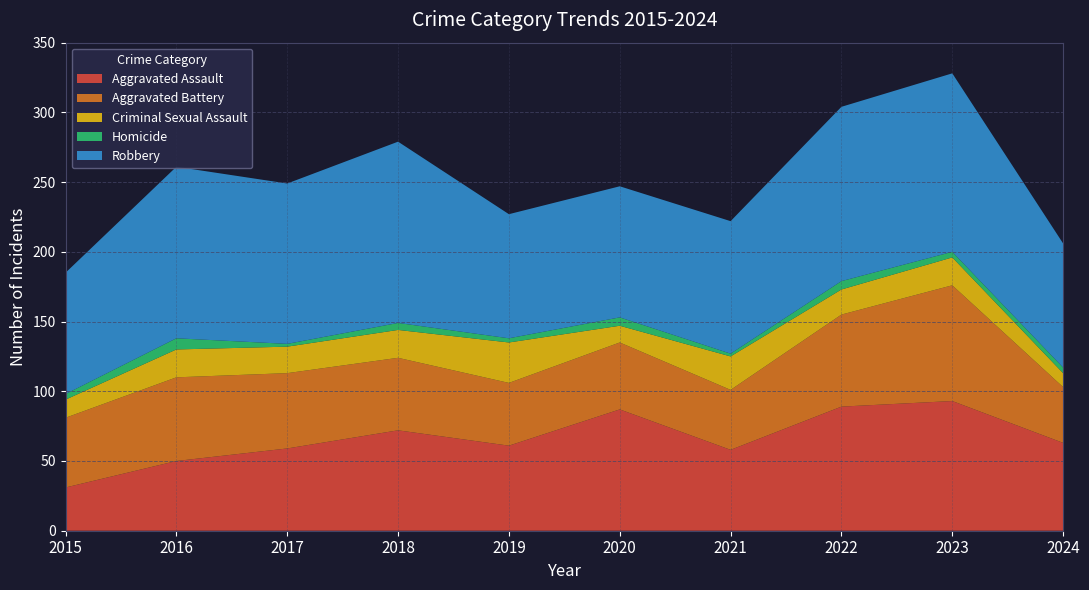

Reading left to right, what are all the values shown in this chart?

Aggravated Assault: 2015=31	2016=50	2017=59	2018=72	2019=61	2020=87	2021=58	2022=89	2023=93	2024=63
Aggravated Battery: 2015=50	2016=60	2017=54	2018=52	2019=45	2020=48	2021=43	2022=66	2023=83	2024=40
Criminal Sexual Assault: 2015=13	2016=20	2017=19	2018=20	2019=29	2020=12	2021=24	2022=18	2023=20	2024=10
Homicide: 2015=4	2016=8	2017=2	2018=5	2019=3	2020=6	2021=2	2022=6	2023=4	2024=4
Robbery: 2015=87	2016=123	2017=115	2018=130	2019=89	2020=94	2021=95	2022=125	2023=128	2024=89